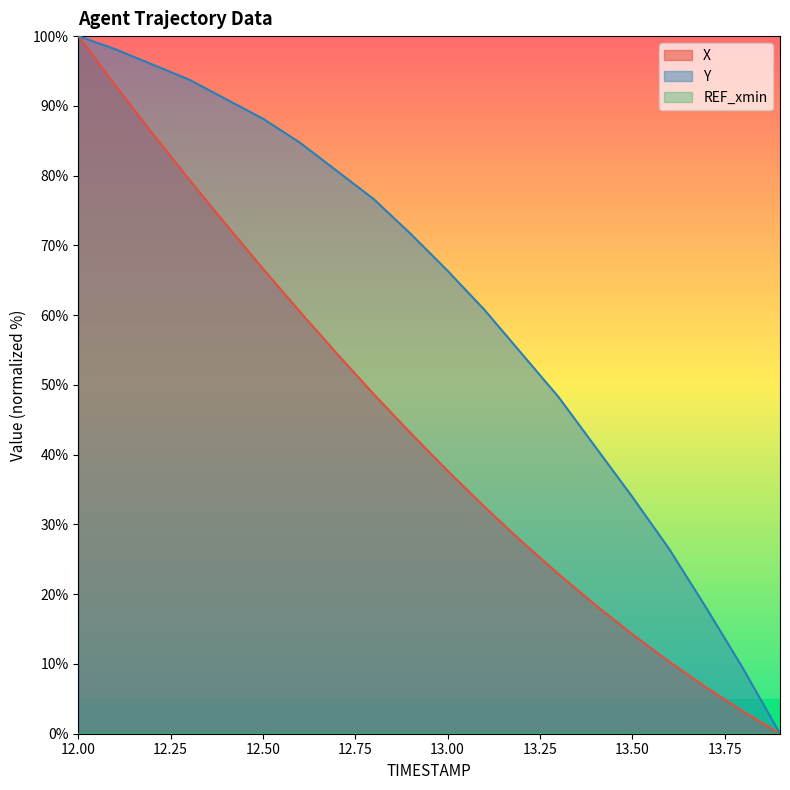

True or false: X has more than 0 points higher than both neighbors.

False